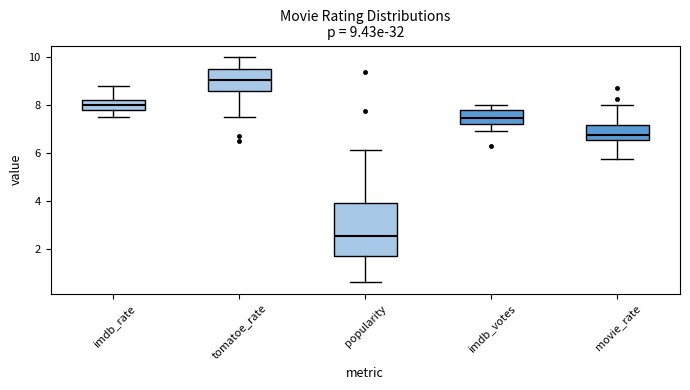

Comparing the boxes themselves (not the whiskers), which one is the tallest?

popularity